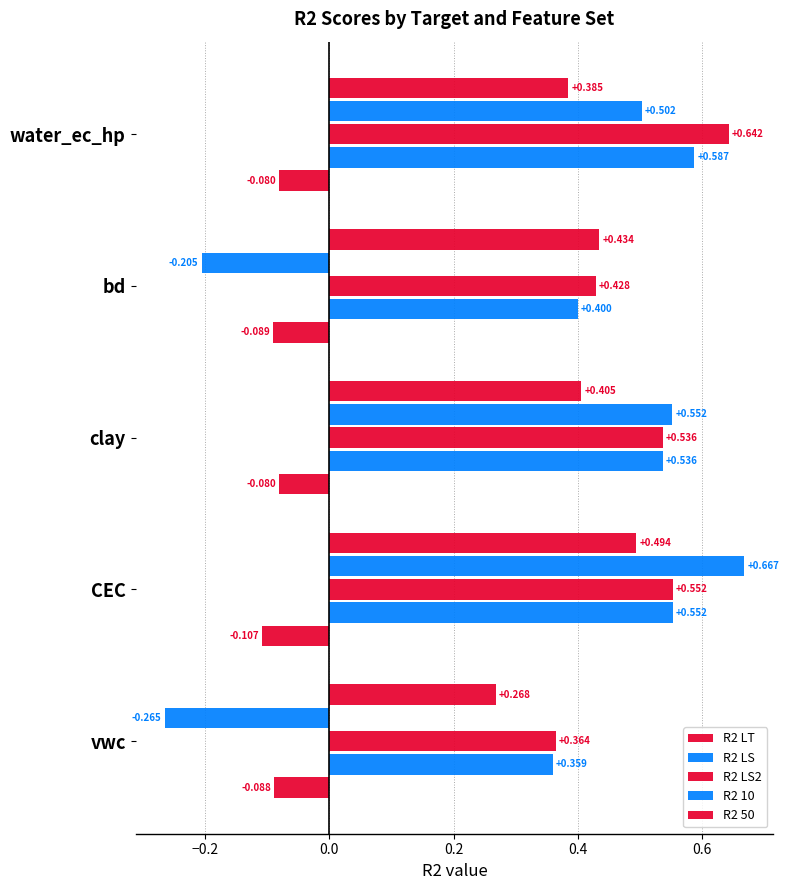

Count the number of data series in this chart.

5